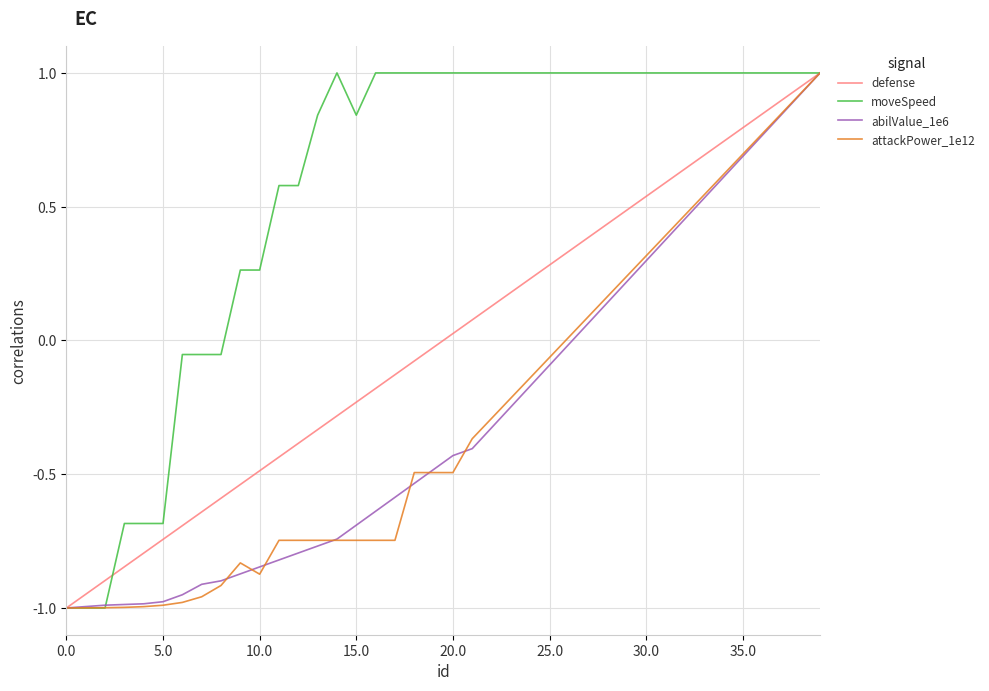

What is the greatest value displayed?

1.0